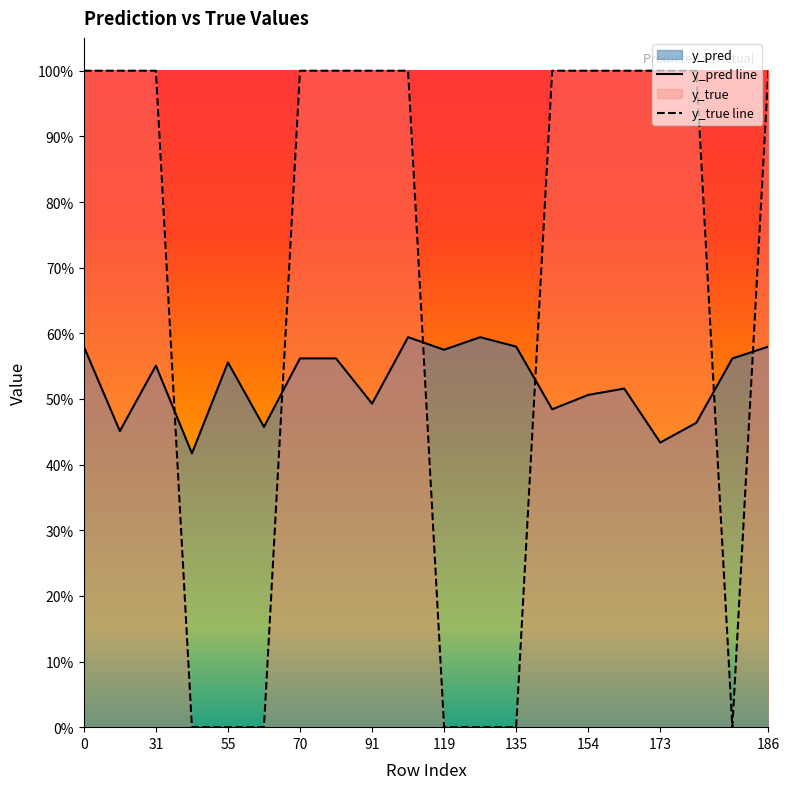

What value does the y_pred series have at 99?

0.6